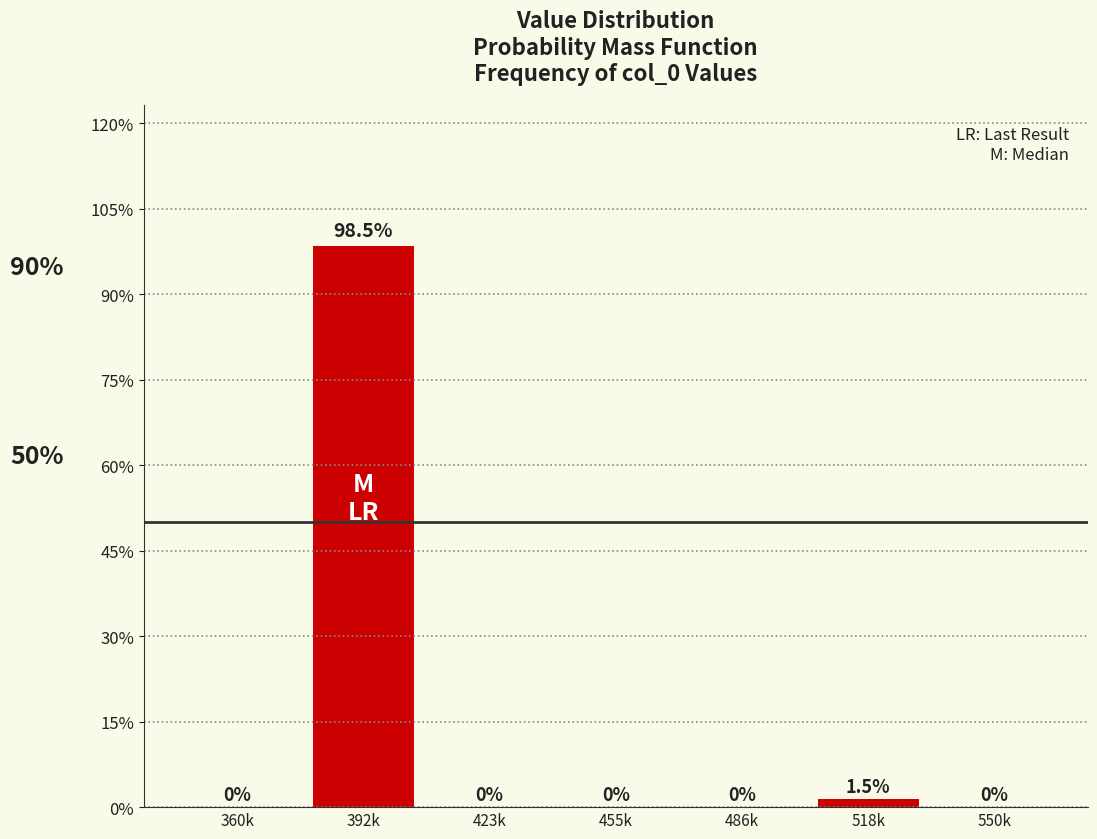

Are the bars horizontal?

No